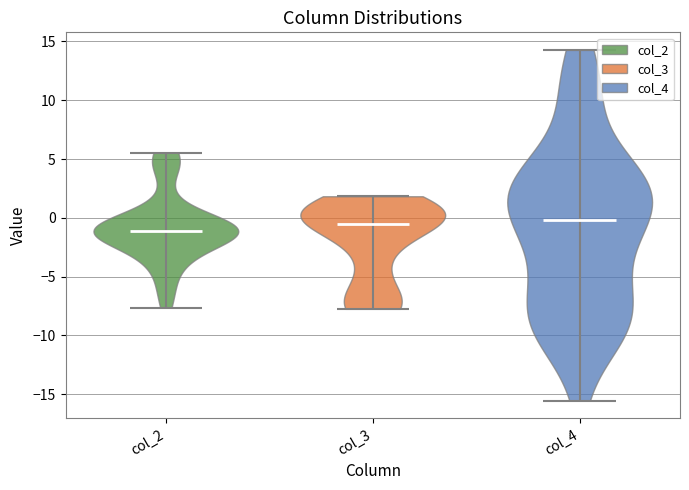

Reading left to right, read every violin against the y-axis: where its median line is, and the lowest and highest points it reaches. The values are not printed on the chart, so give them approximately, as read against the axis.

col_2: median line -1.0, lowest point -7.5, highest point 5.5
col_3: median line -0.5, lowest point -7.5, highest point 2.0
col_4: median line 0.0, lowest point -15.5, highest point 14.5